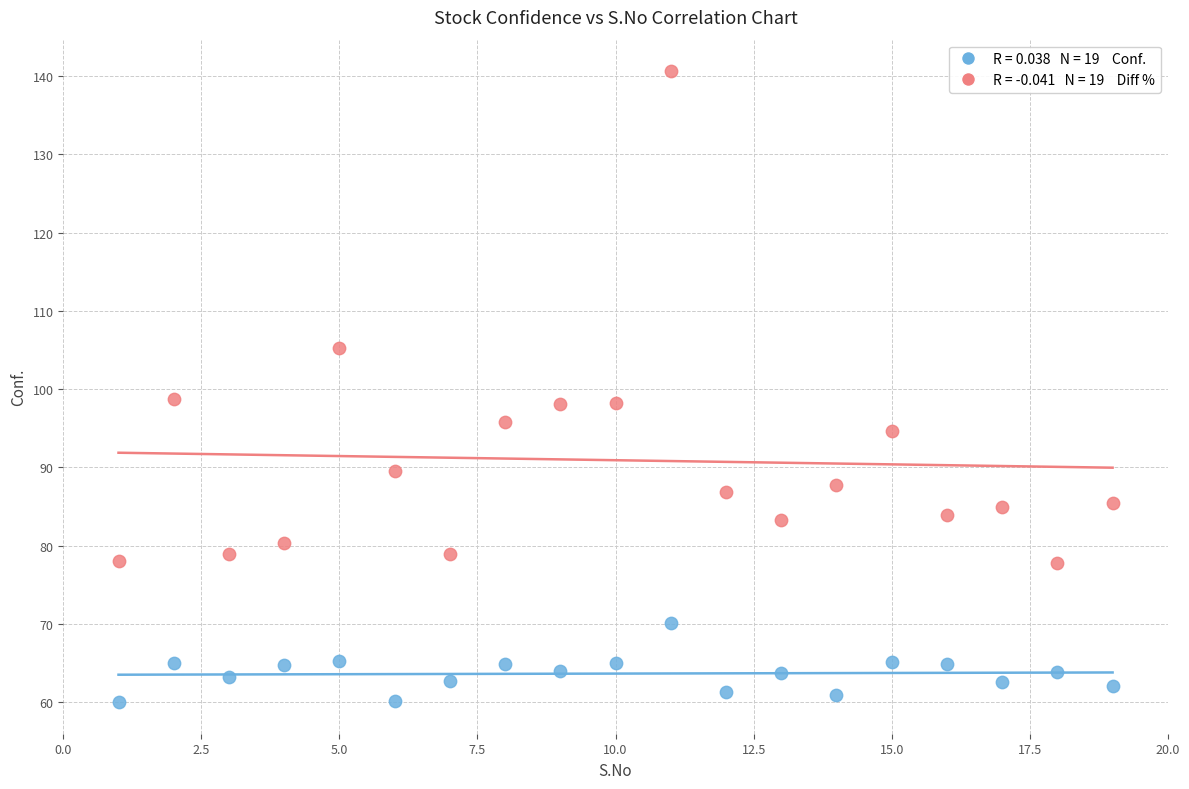

Across all data points, what is the range of Y values (max minus min)?

80.6